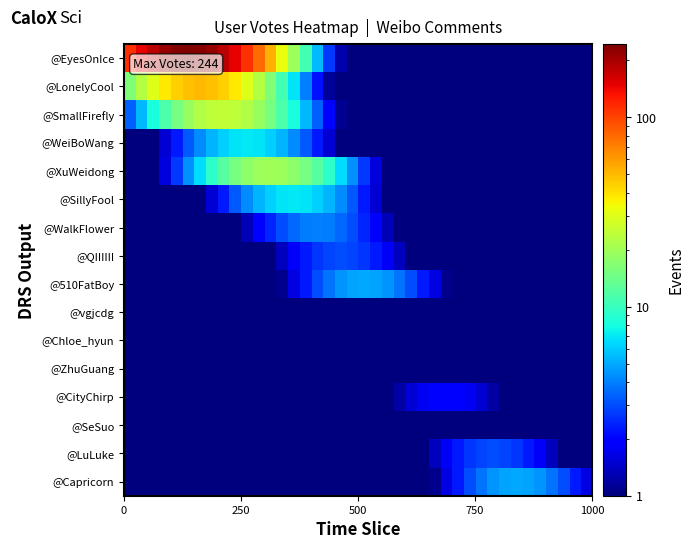

What is the greatest value displayed?

244.0